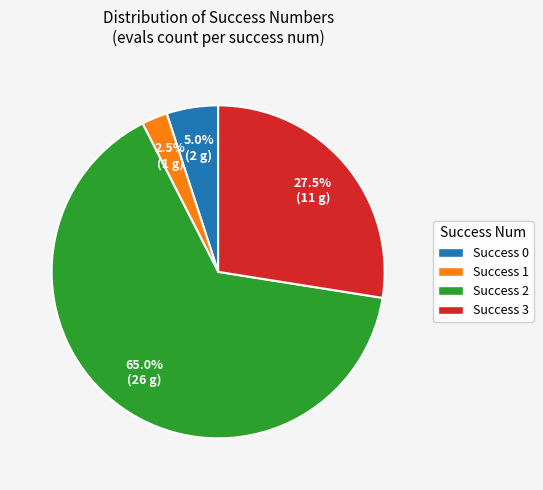

Rank the categories by value from lowest to highest.

Success 1, Success 0, Success 3, Success 2